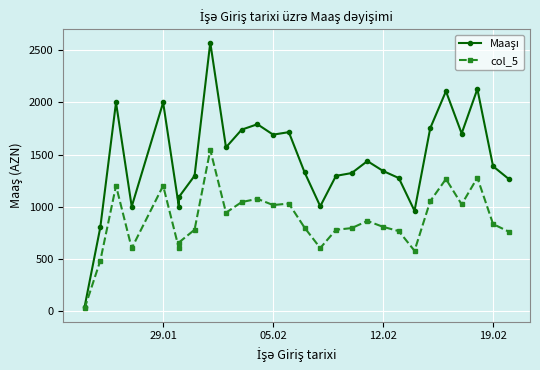

Which series has the widest spread of values?

Maaşı